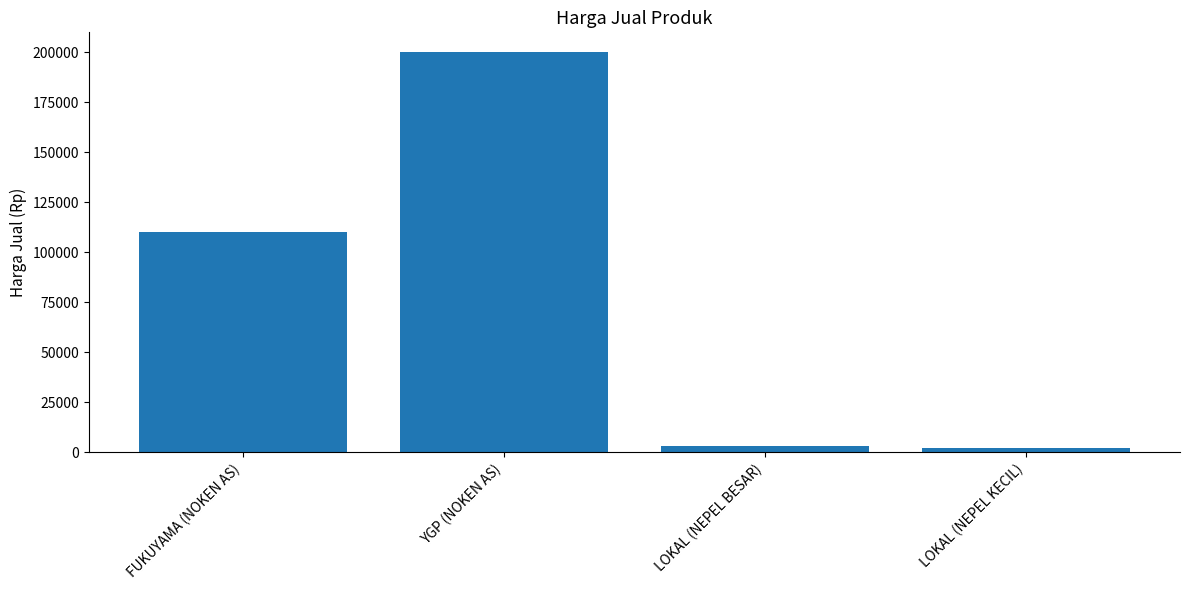

Is it true that the value at YGP (NOKEN AS) is 336913?

False